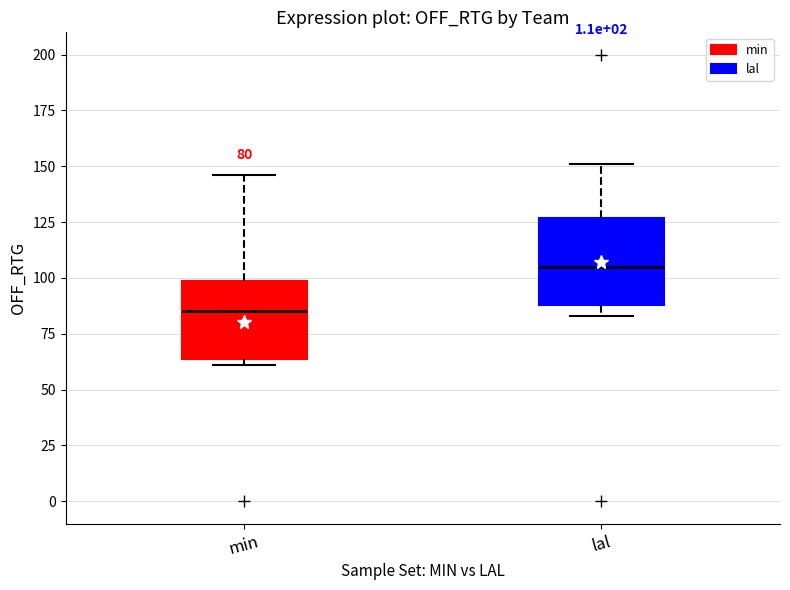

Which box has the lowest median line?

min